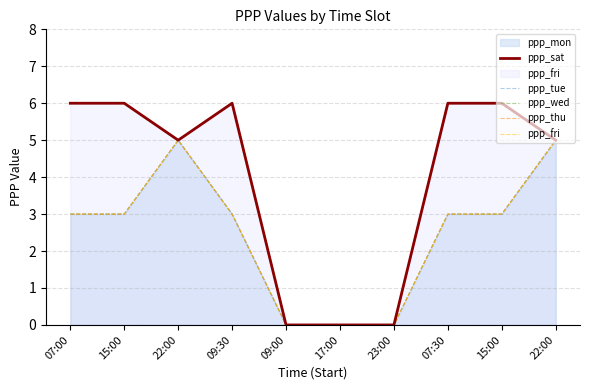

Is it true that ppp_fri equals 0 at 09:00?

True